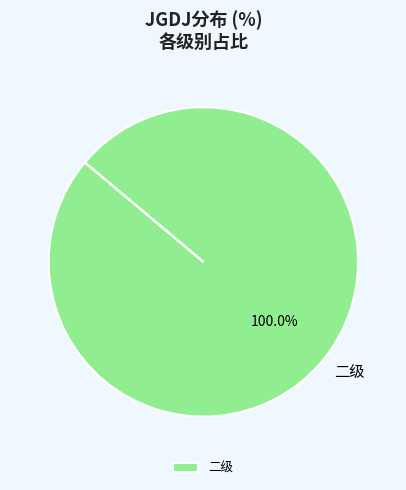

Does any single category account for the majority?

Yes